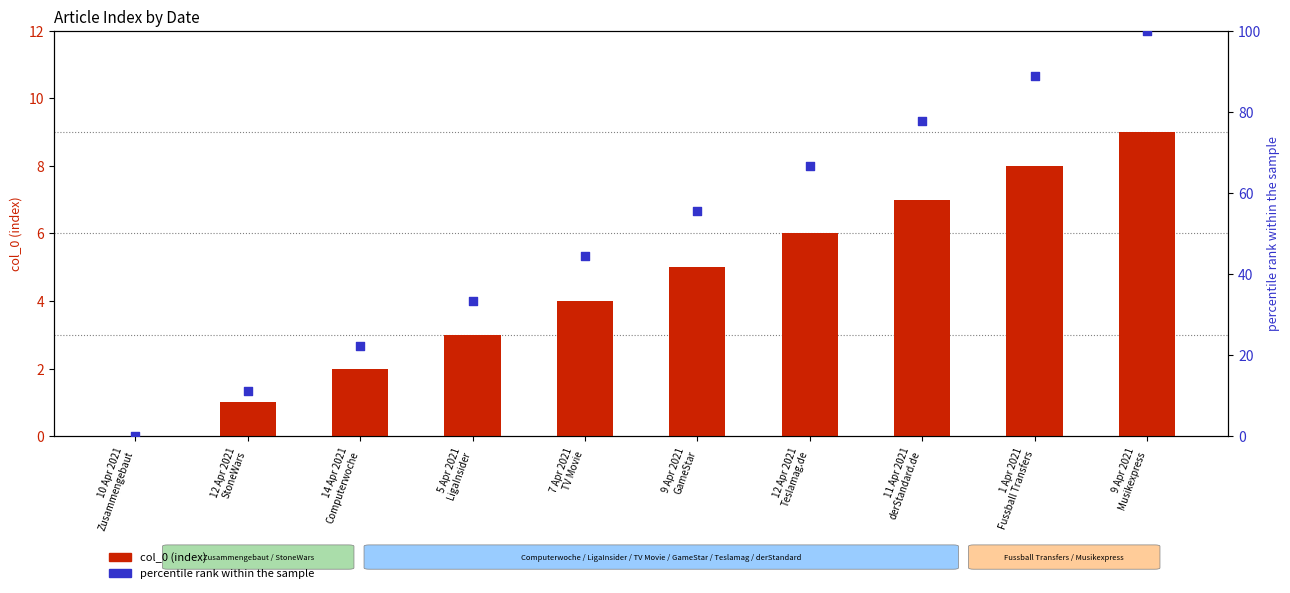

At which category is the sum across all series the highest?

9 Apr 2021
Musikexpress